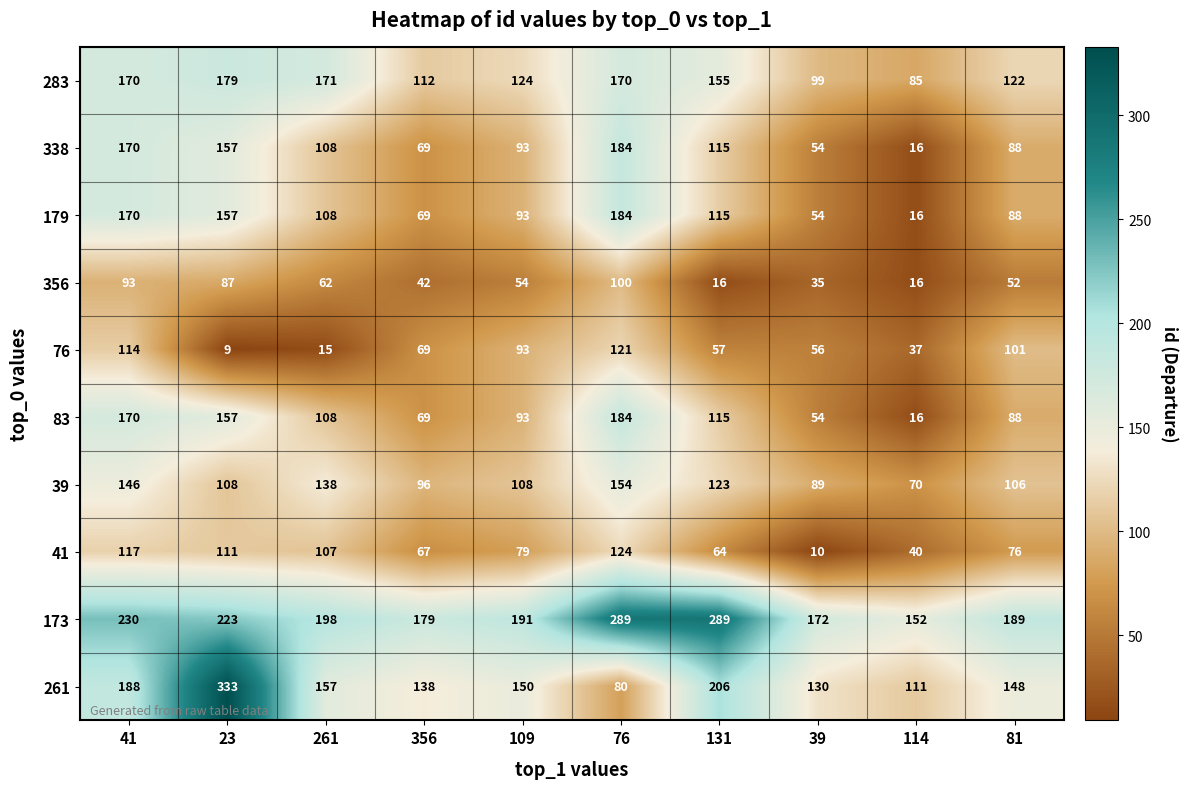

At which category is the sum across all series the highest?

76